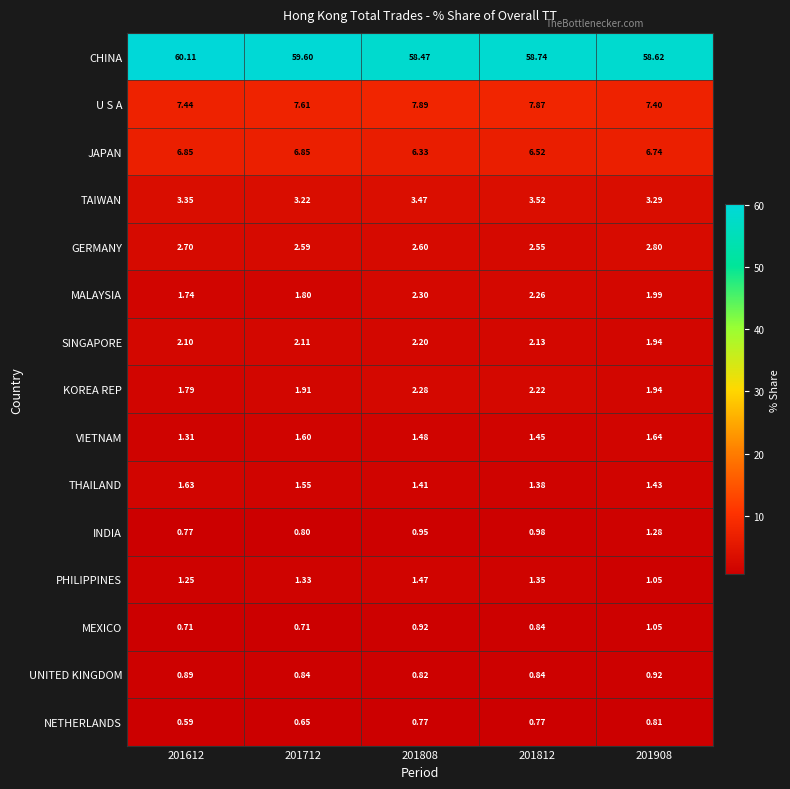

Which series has the largest total across all categories?

CHINA